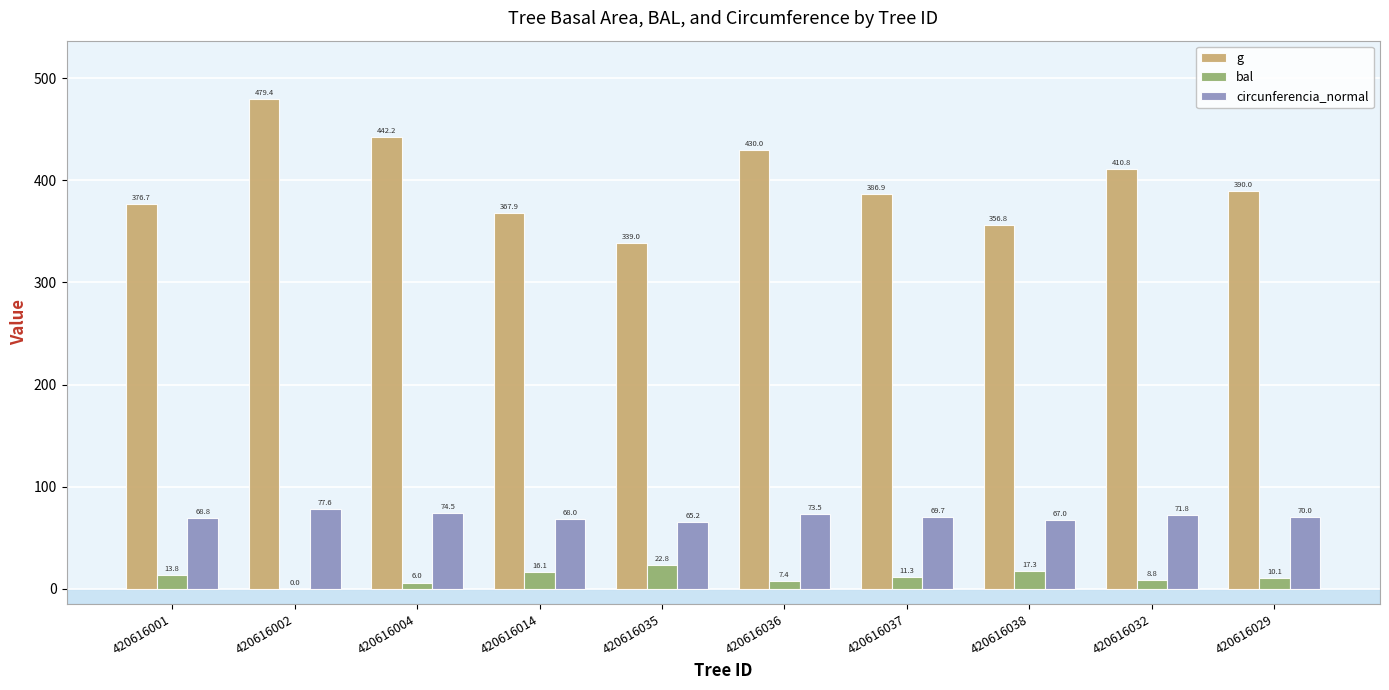

What is the average value of the g series?

398.0